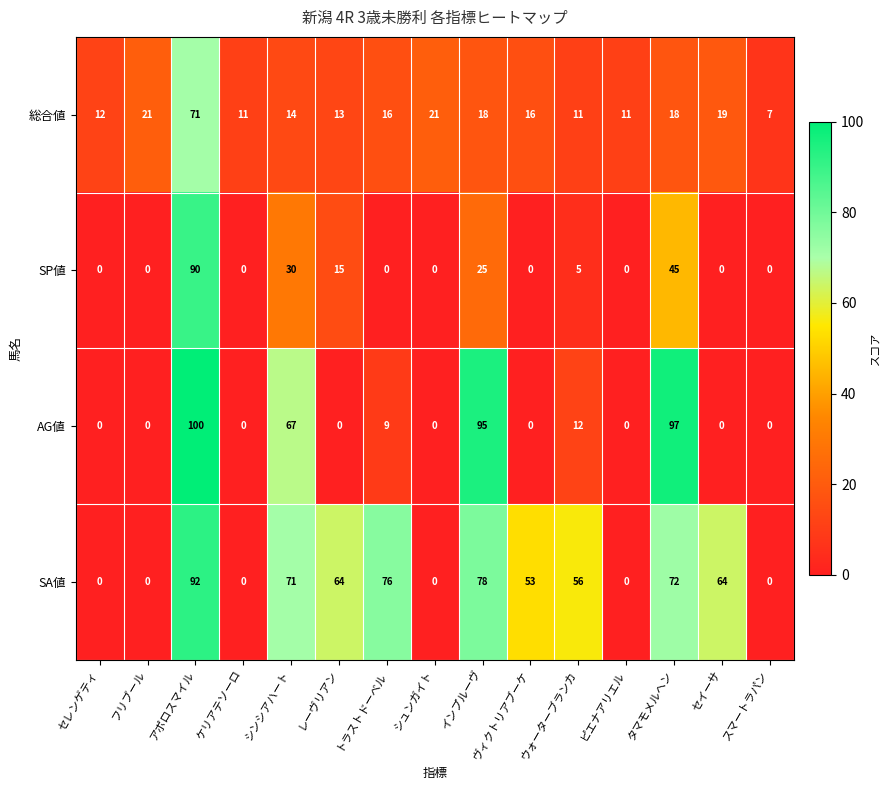

Rank the series at シンシアハート from highest to lowest value.

SA値, AG値, SP値, 総合値